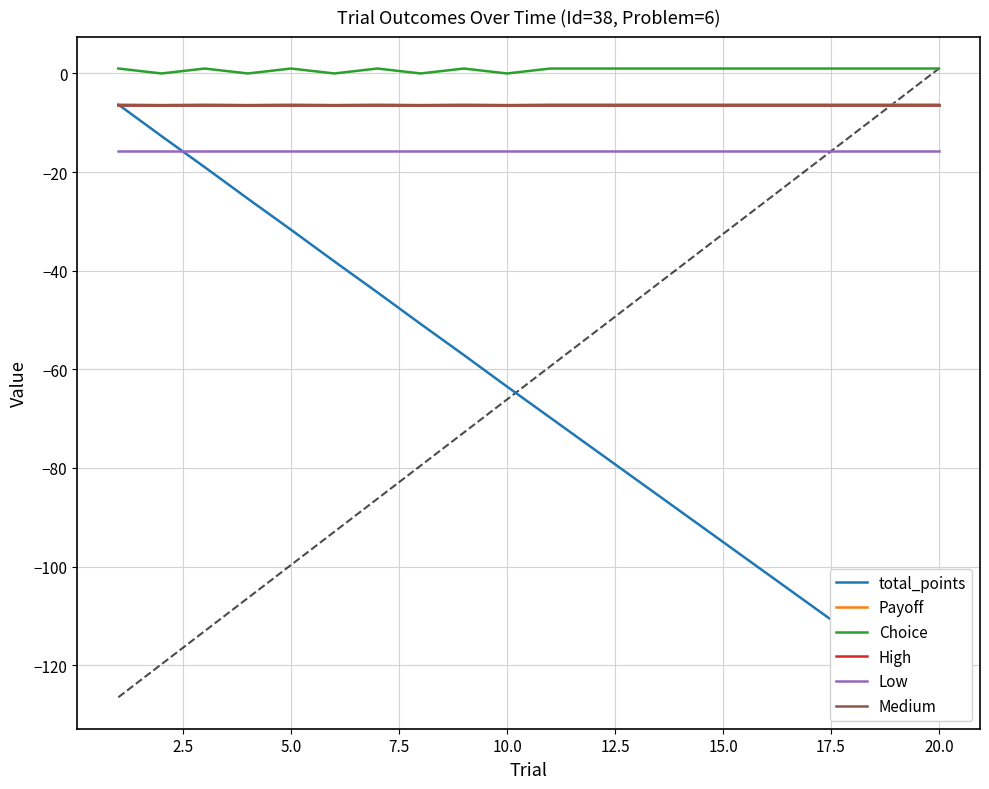

True or false: Low and Choice cross at least once.

False